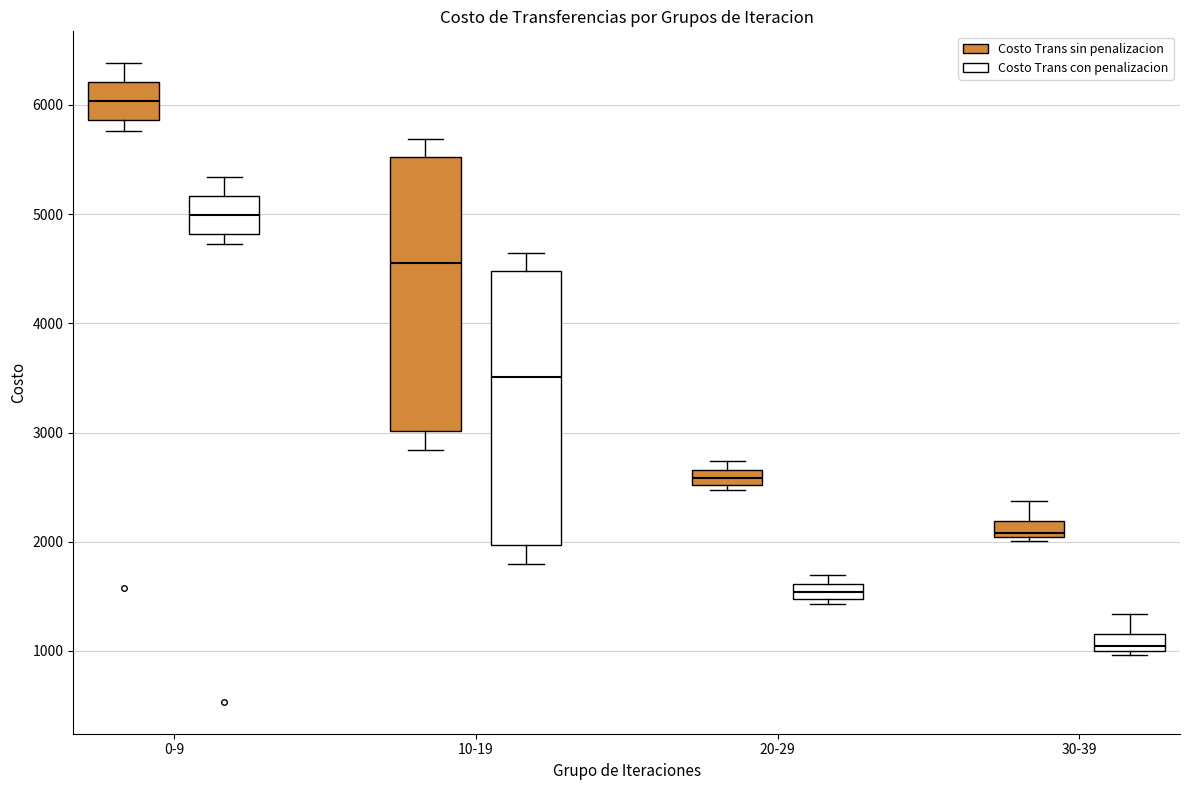

Which box has the lowest median line?

30-39 (Costo Trans con penalizacion)